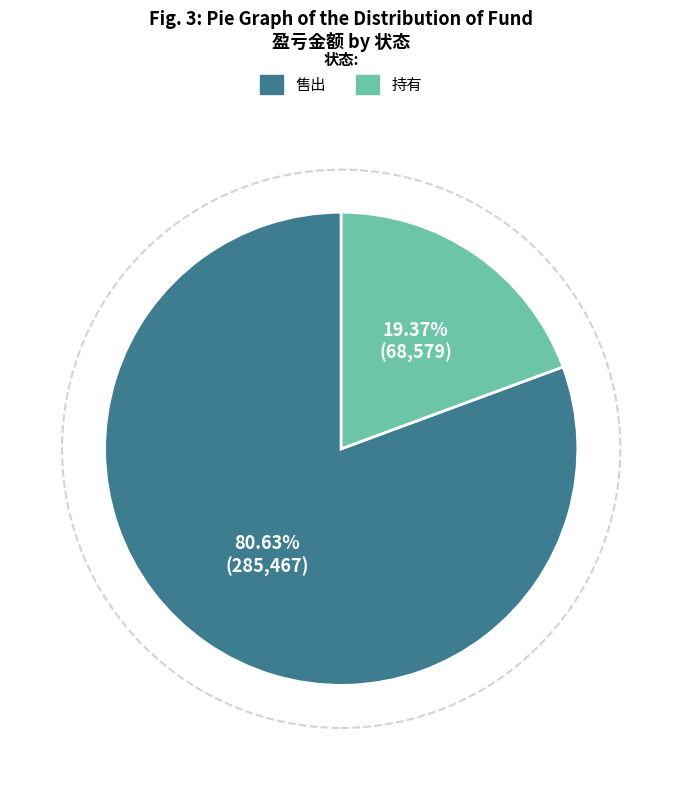

Is there any slice that represents more than half of the pie?

Yes